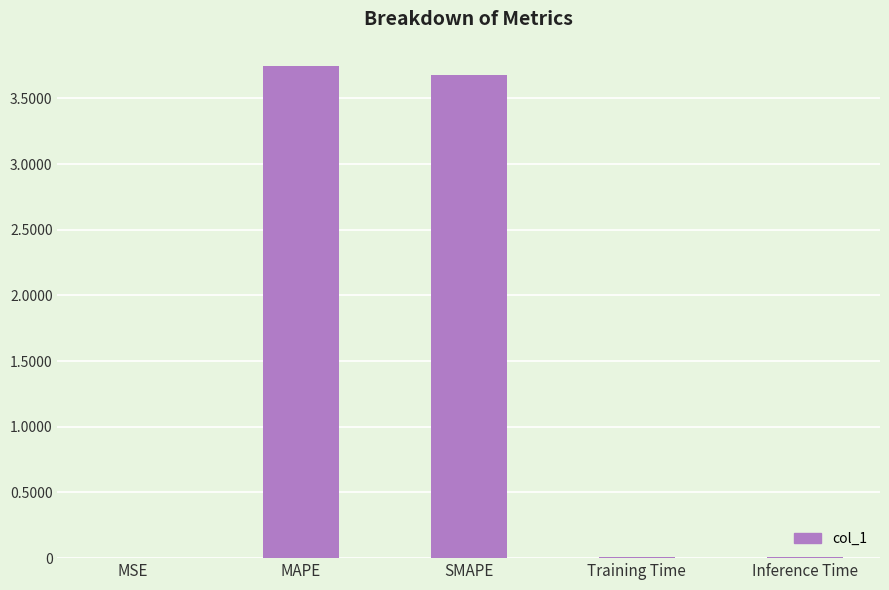

Which has a higher value, SMAPE or MSE?

SMAPE